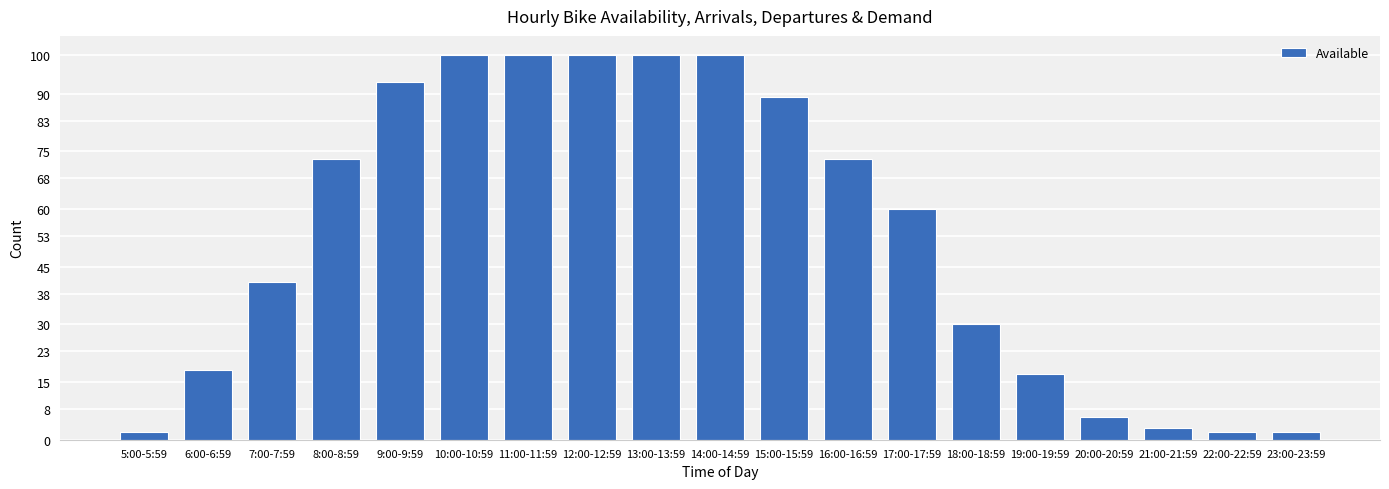

What is the difference between the second highest and minimum values?

98